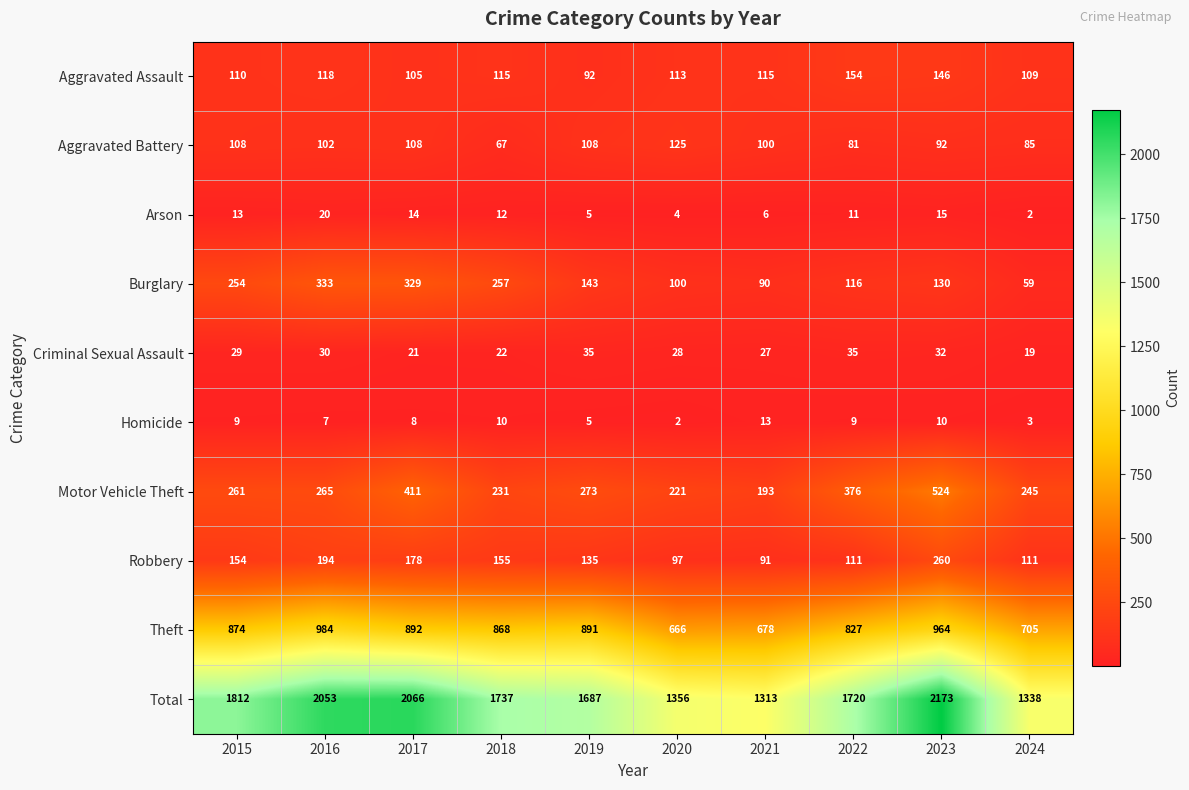

At which category is the sum across all series the highest?

2023